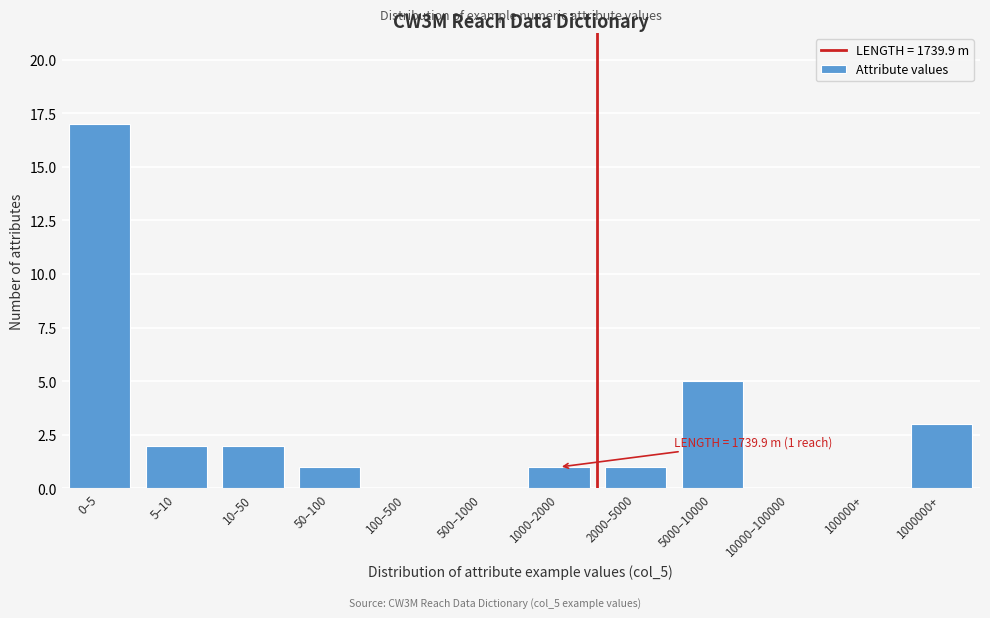

Reading right to left, list all the values displayed in this chart.

1000000+=3	100000+=0	10000–100000=0	5000–10000=5	2000–5000=1	1000–2000=1	500–1000=0	100–500=0	50–100=1	10–50=2	5–10=2	0–5=17